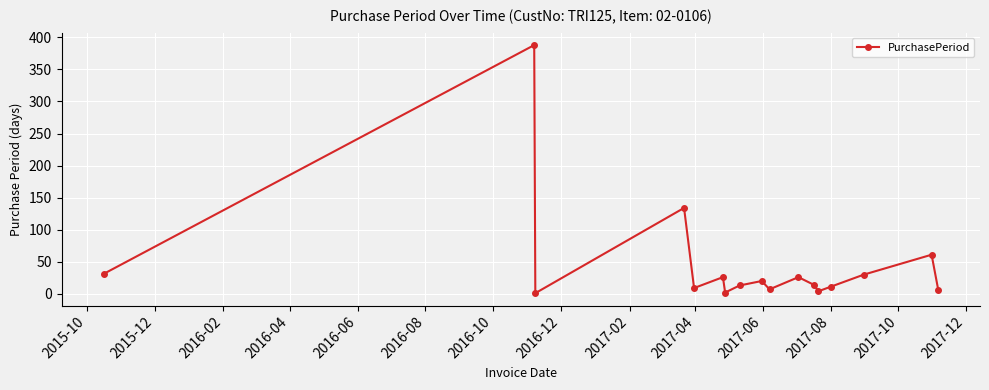

What is the greatest value displayed?

388